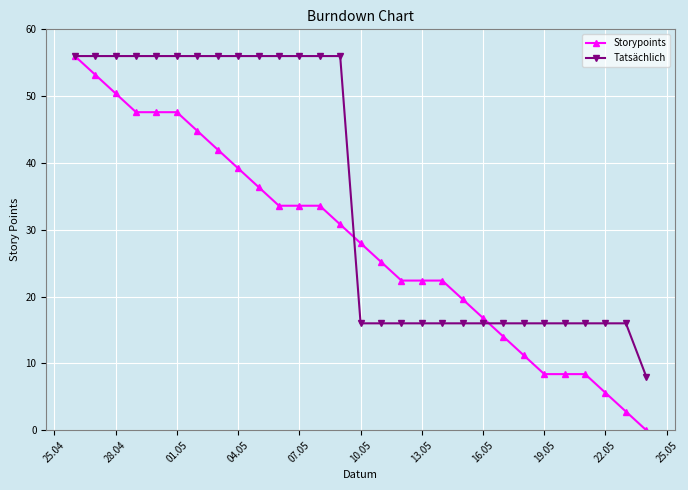

Rank the series by their average value, from lowest to highest.

Storypoints, Tatsächlich